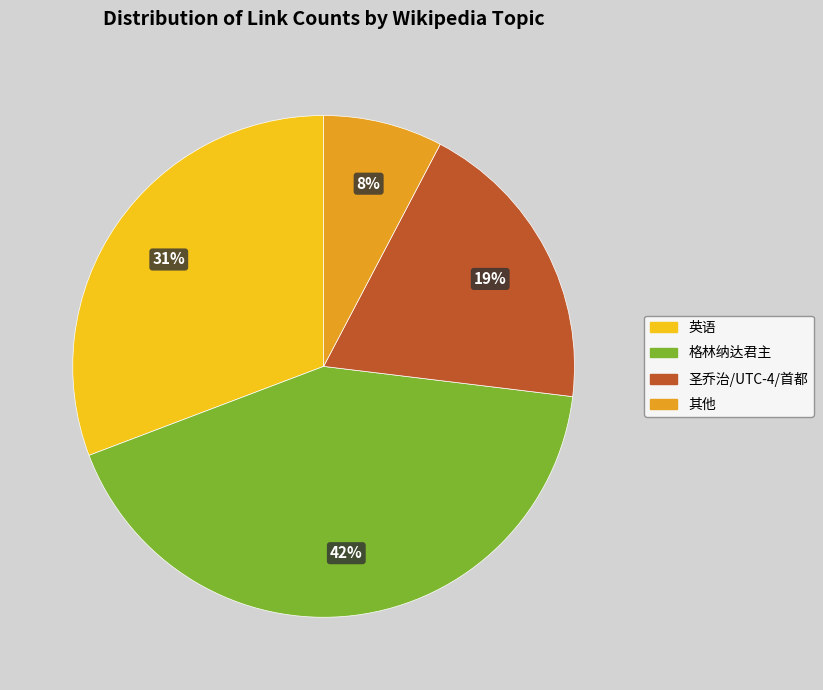

Is it true that 圣乔治/UTC-4/首都 is 11% of the pie?

False